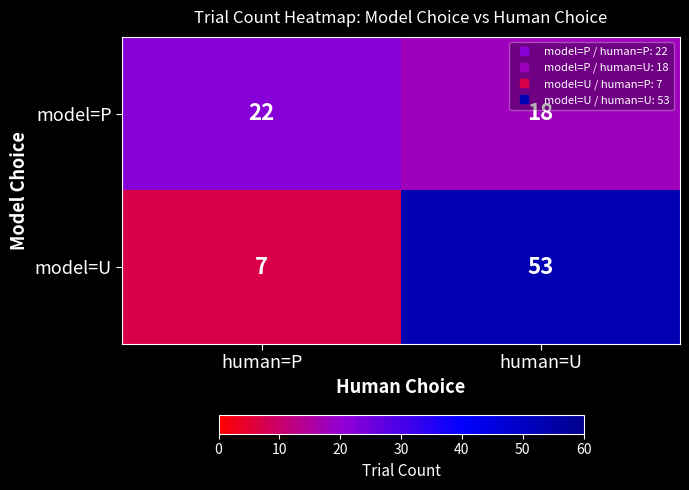

What is the spread (max minus min) of values at human=P?

15